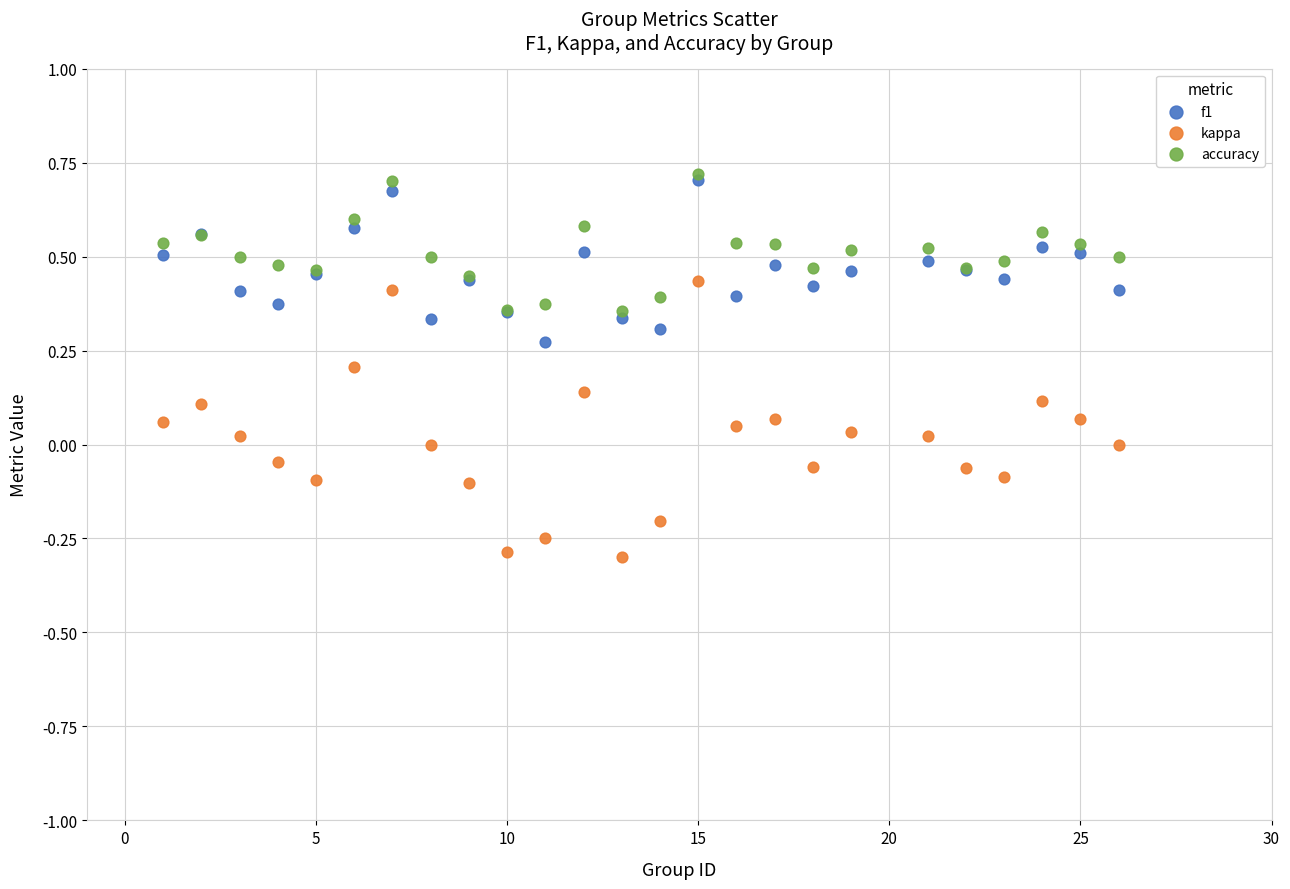

Which series has the largest Y range (max minus min)?

kappa